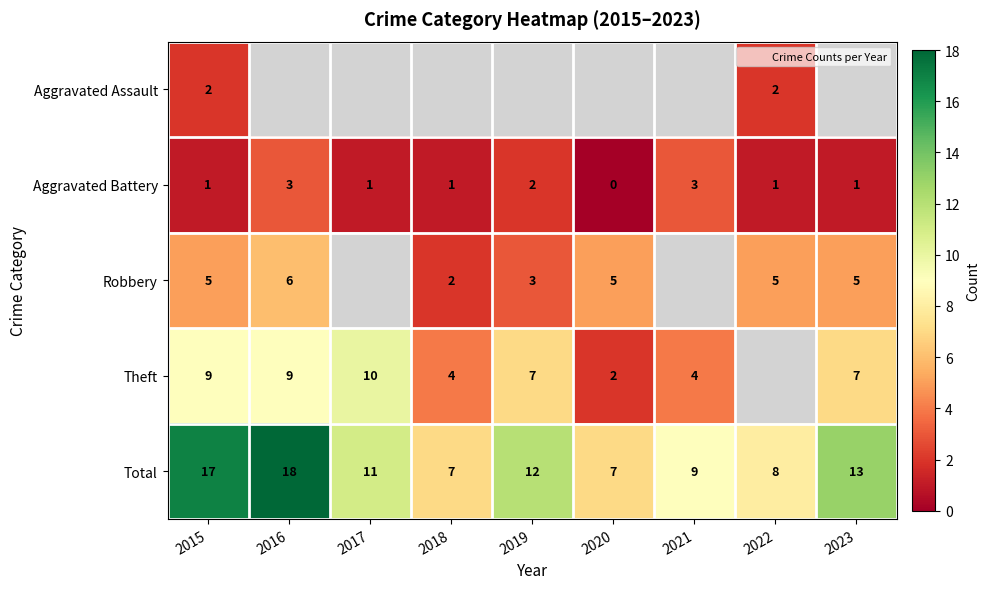

Is the value of Theft at 2016 greater than the value of Aggravated Assault at 2017?

No